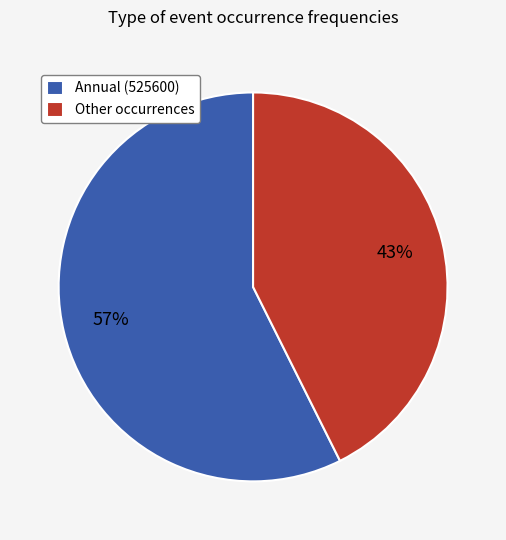

To the nearest percent, what is the combined percentage of Other occurrences and Annual (525600)?

100%